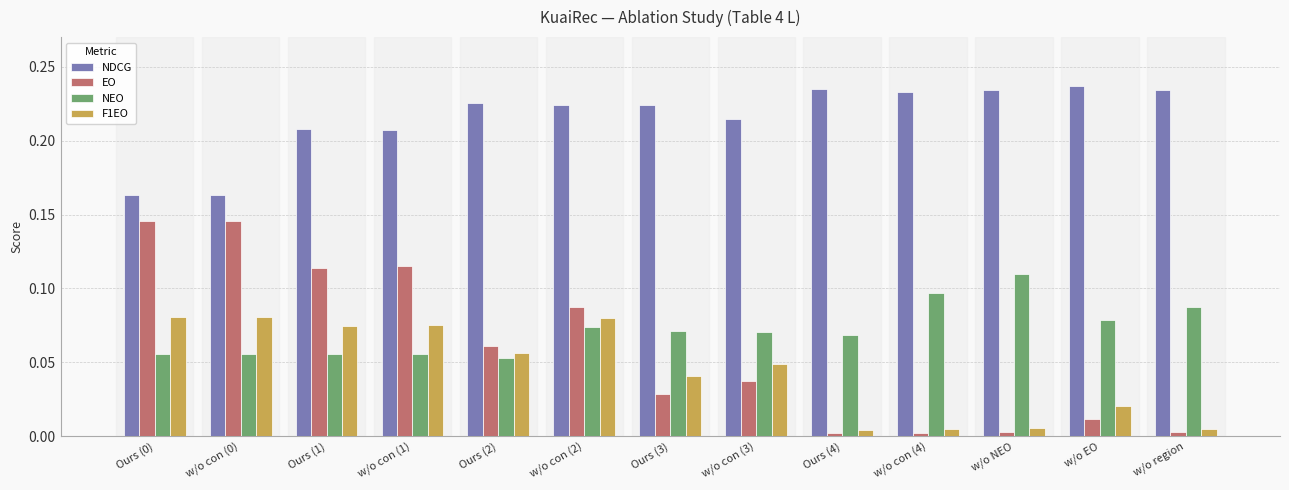

Which series has the largest range (max minus min)?

EO